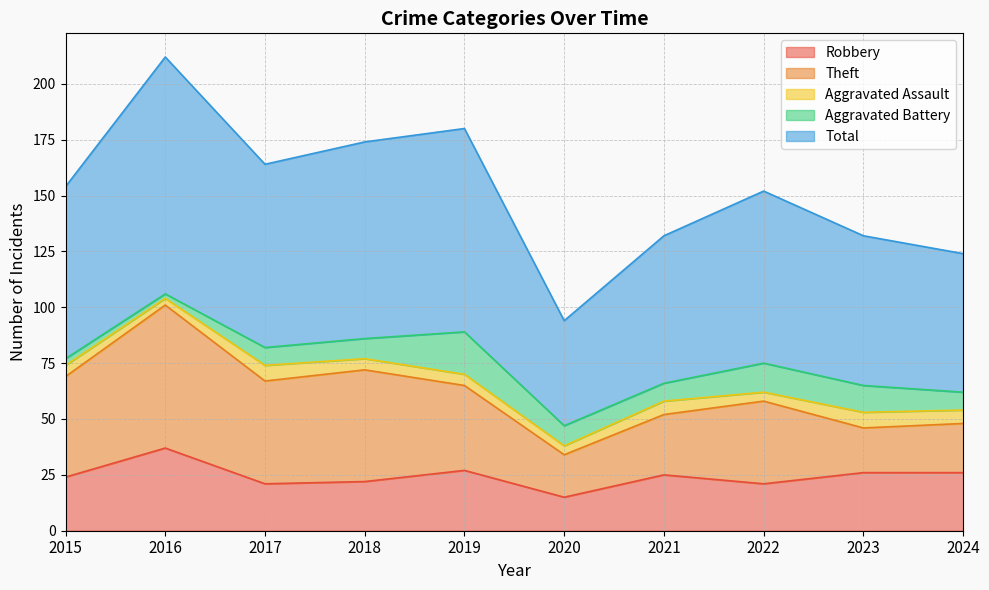

What is the difference between the highest and lowest values at 2024?

56